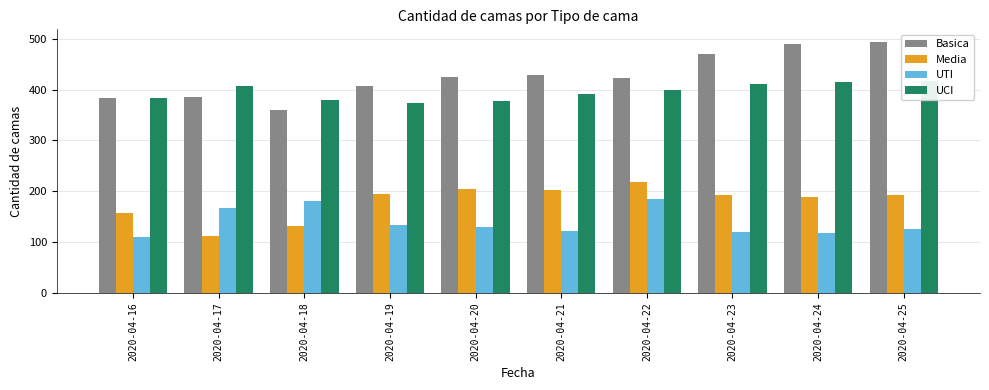

Read the UCI value at 2020-04-17.

407